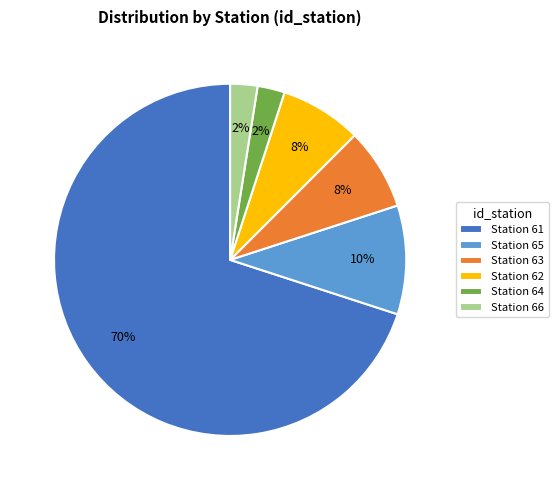

To the nearest percent, what is the difference between the largest and smallest slice percentages?

68%